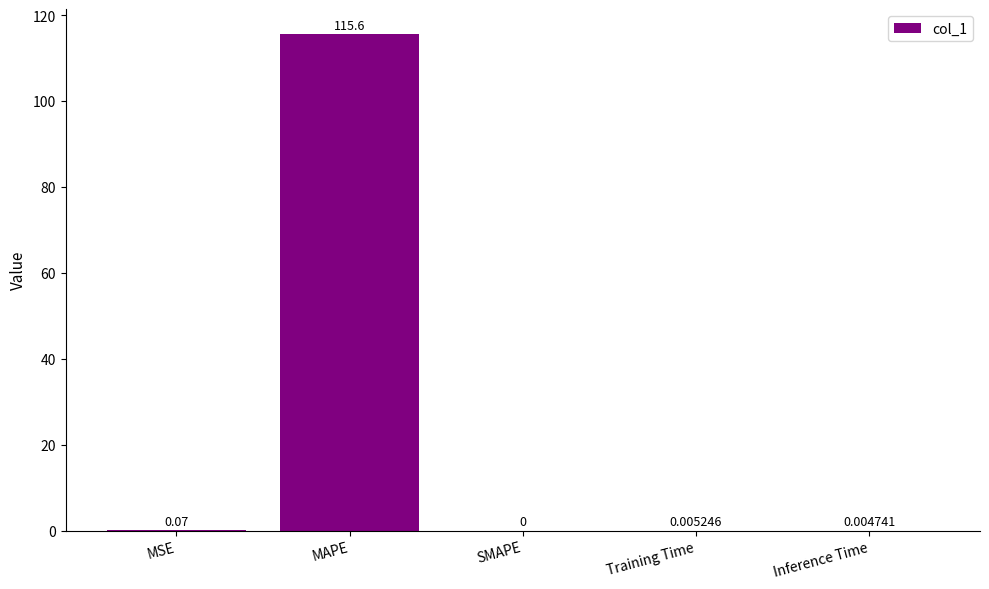

What is the sum of all values?

115.7